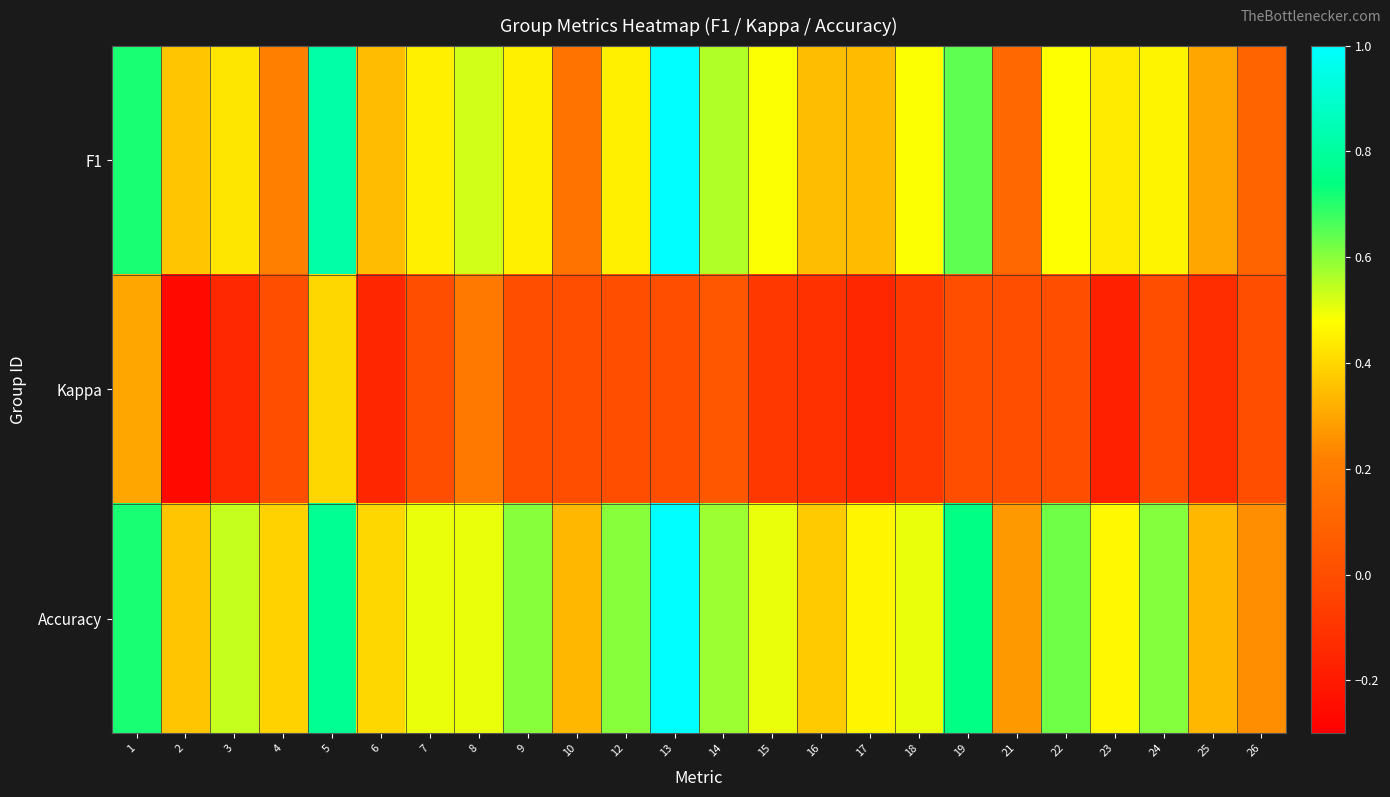

What is the greatest value displayed?

1.0